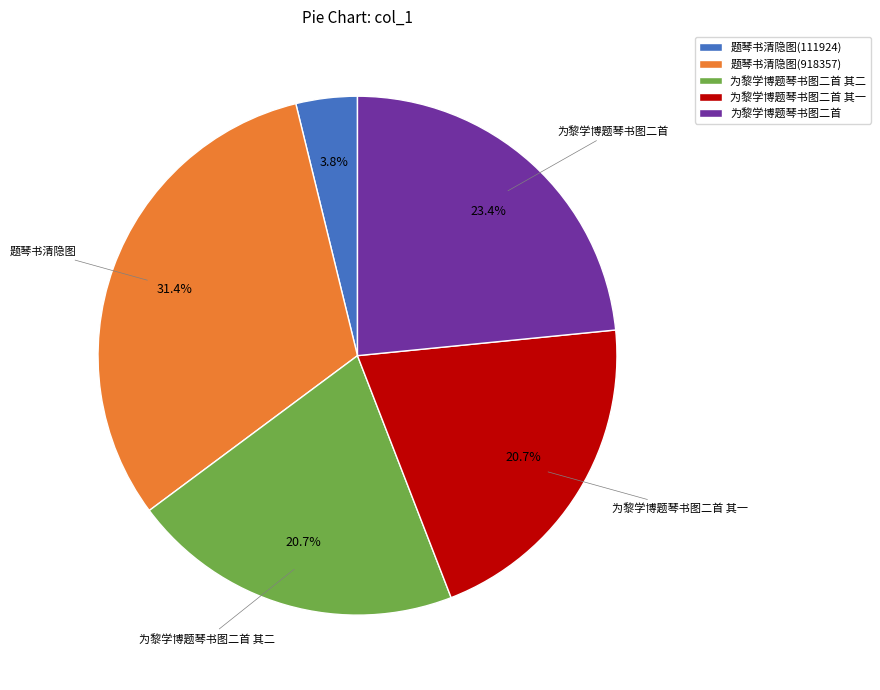

How many slices are in this pie chart?

5